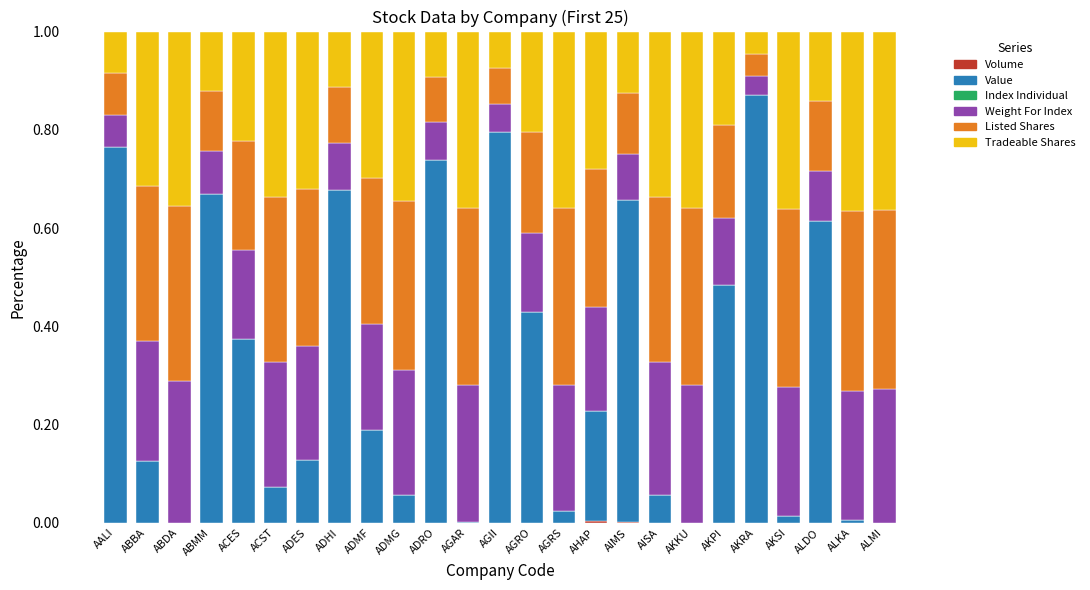

How many categories are shown in the chart?

25